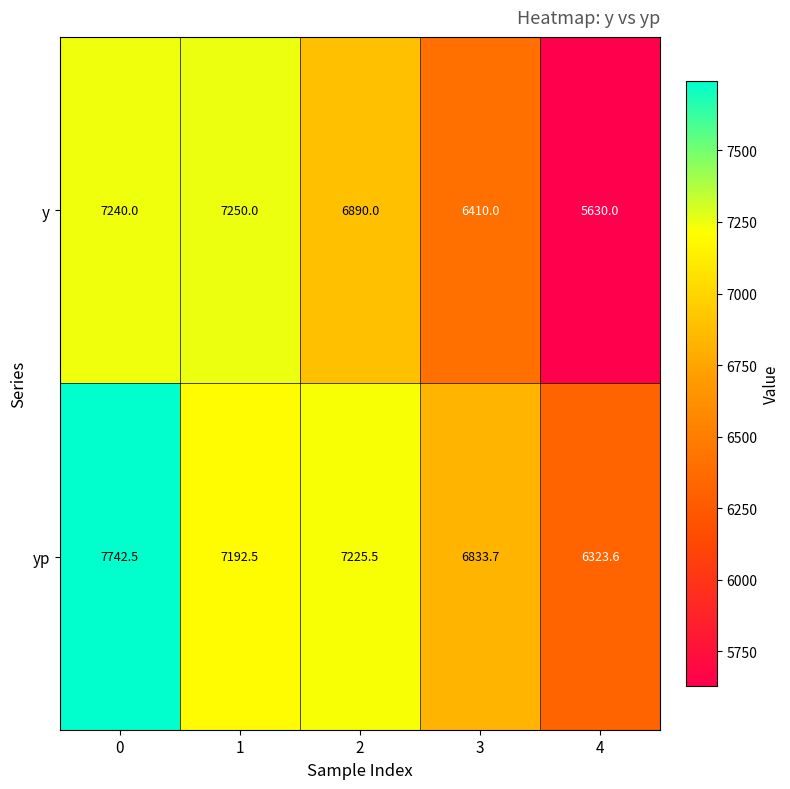

What is the total value across all series at 2?

14115.5